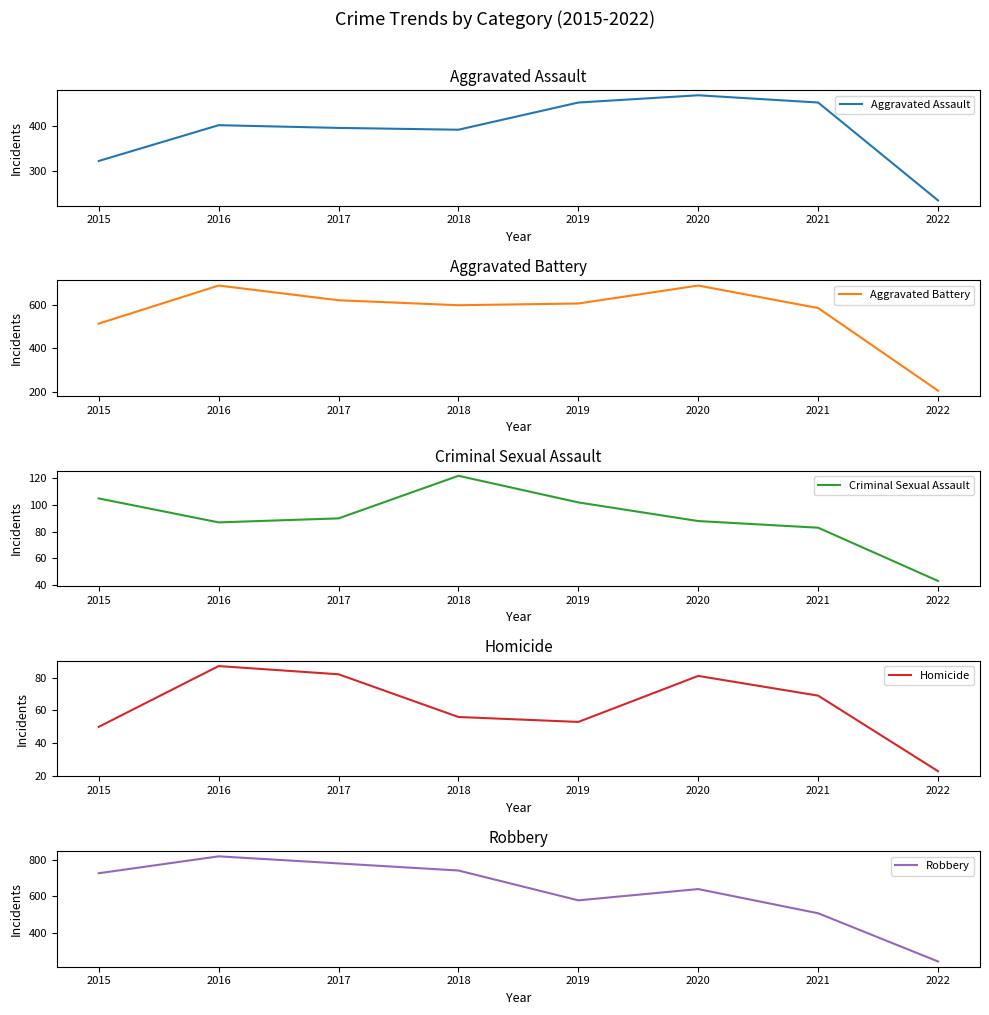

Where does the Aggravated Assault series first go above 402?

2019